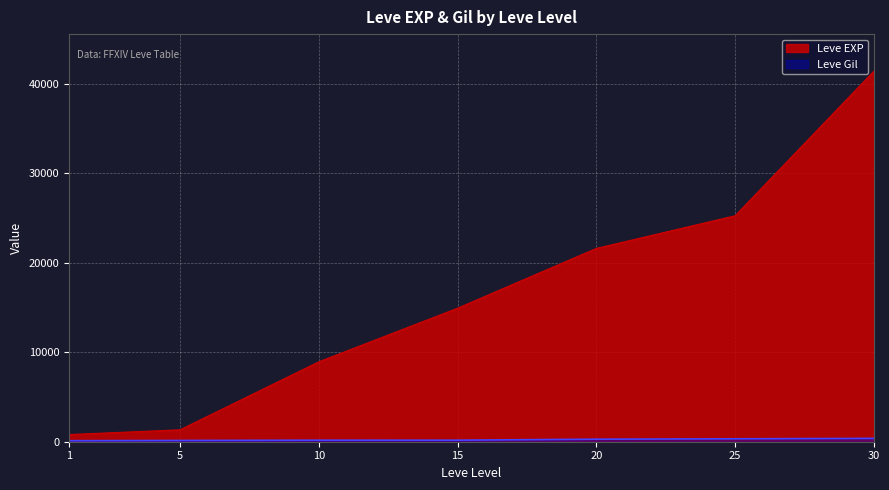

Which has a higher value, 20 or 5?

20